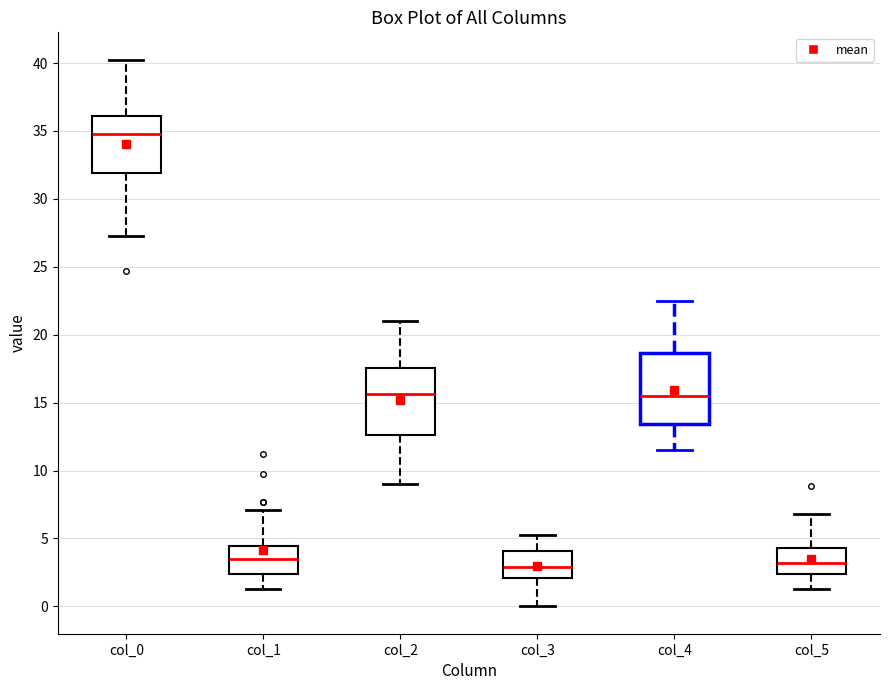

Reading left to right, read every box against the y-axis: the position of its median line, the range the box covers, and the ends of its whiskers. The values are not printed on the chart, so give them approximately, as read against the axis.

col_0: median 35.0, box 32.0 to 36.0, whiskers 27.5 to 40.5
col_1: median 3.5, box 2.5 to 4.5, whiskers 1.5 to 7.0
col_2: median 15.5, box 12.5 to 17.5, whiskers 9.0 to 21.0
col_3: median 3.0, box 2.0 to 4.0, whiskers 0.0 to 5.0
col_4: median 15.5, box 13.5 to 18.5, whiskers 11.5 to 22.5
col_5: median 3.0, box 2.5 to 4.5, whiskers 1.5 to 7.0